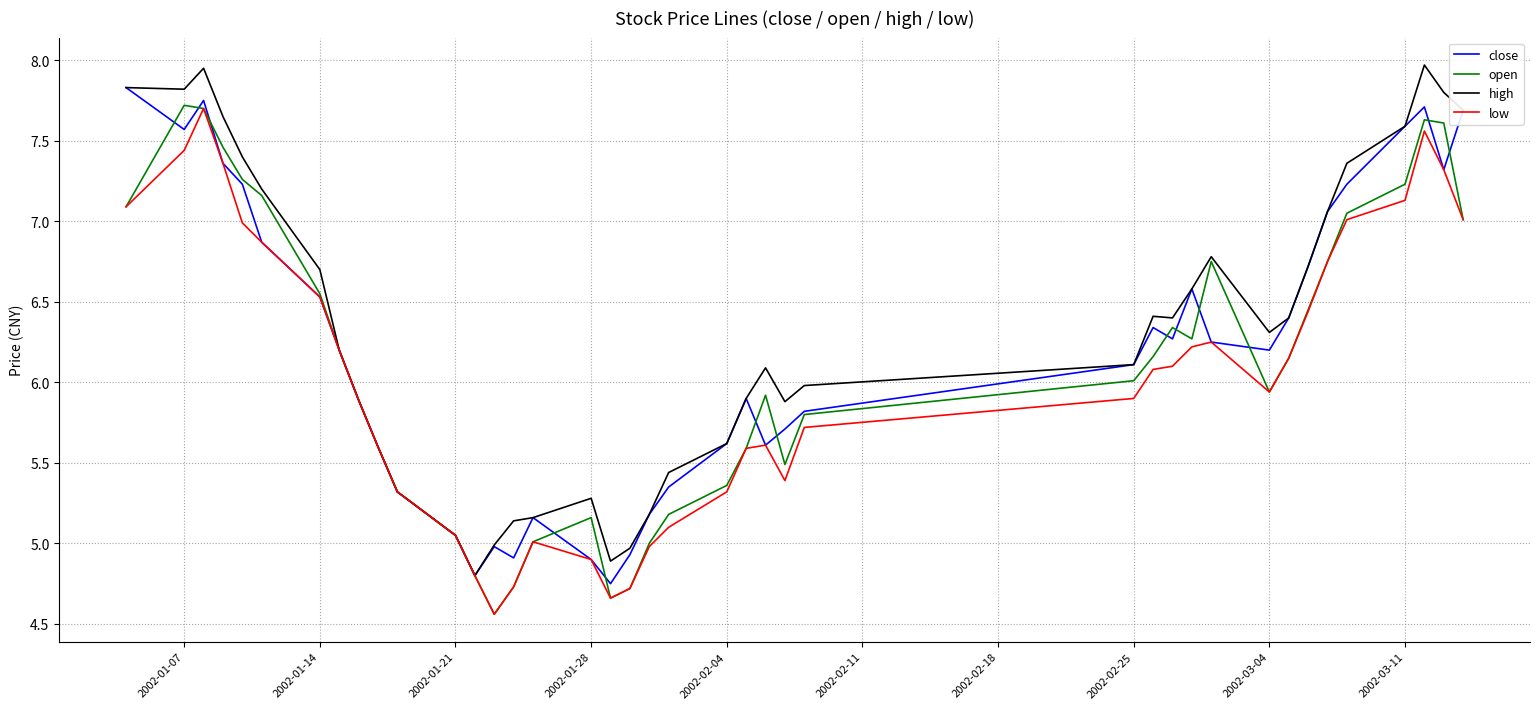

What are all the series names shown in the legend?

close, open, high, low